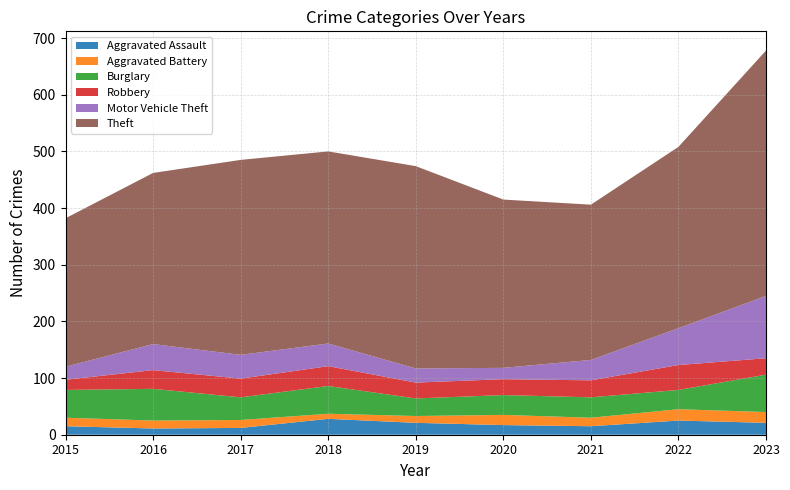

Where is Motor Vehicle Theft nearest to the value 65?

2022